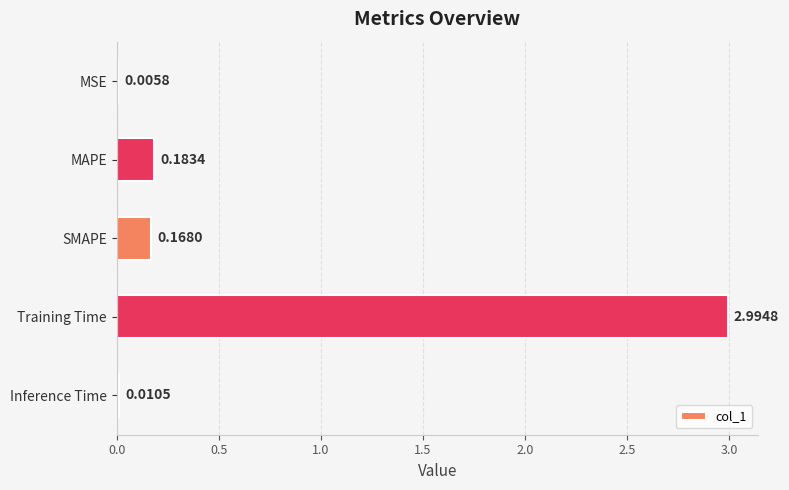

Are the bars horizontal?

Yes